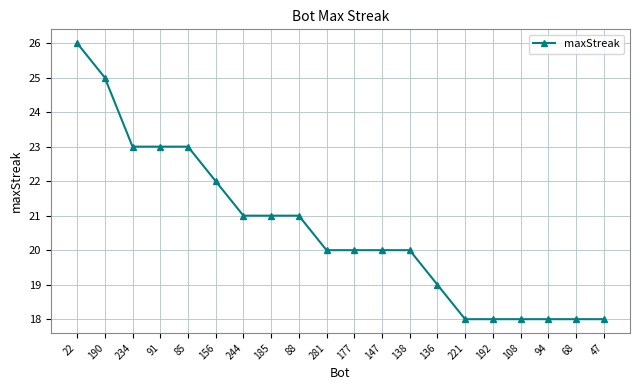

How many series are shown in this chart?

1